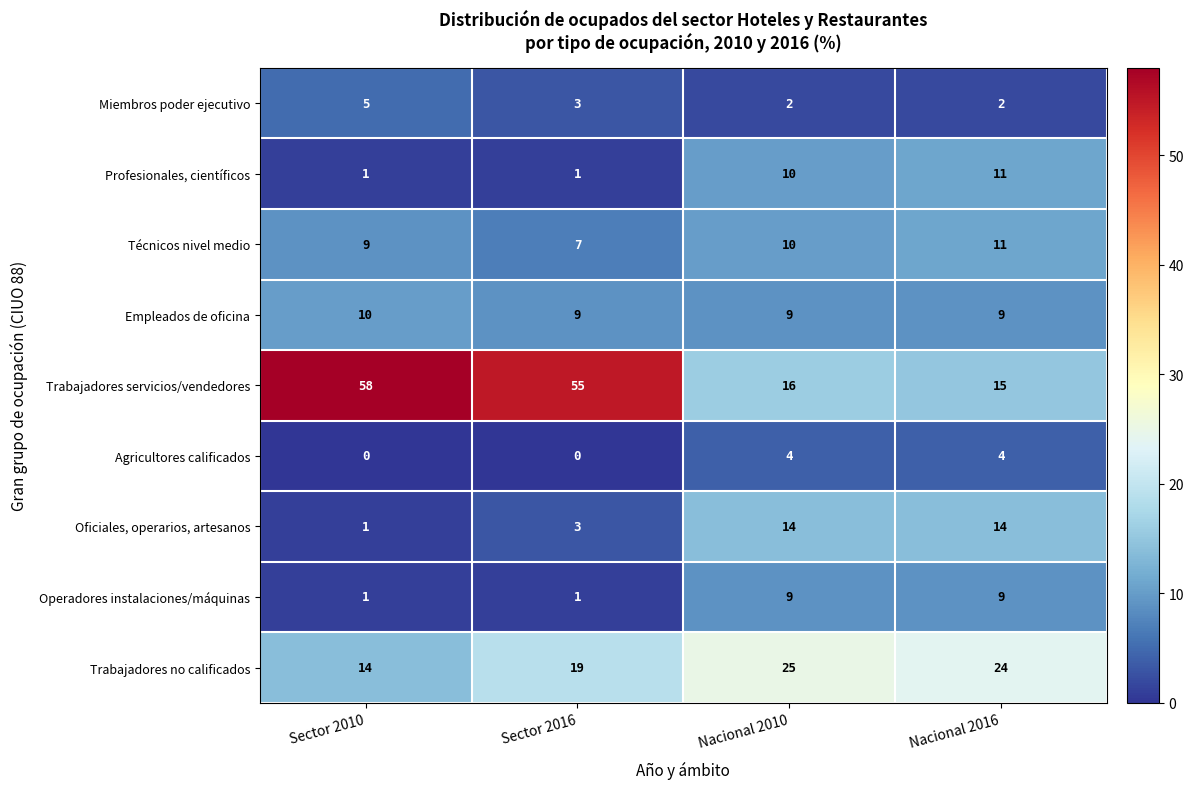

Which series has the largest total across all categories?

Trabajadores servicios/vendedores